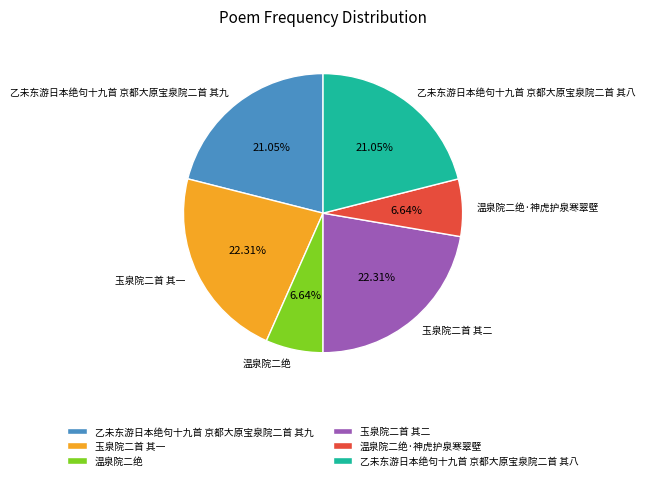

To the nearest percent, what is the combined percentage of 玉泉院二首 其二 and 乙未东游日本绝句十九首 京都大原宝泉院二首 其九?

43%